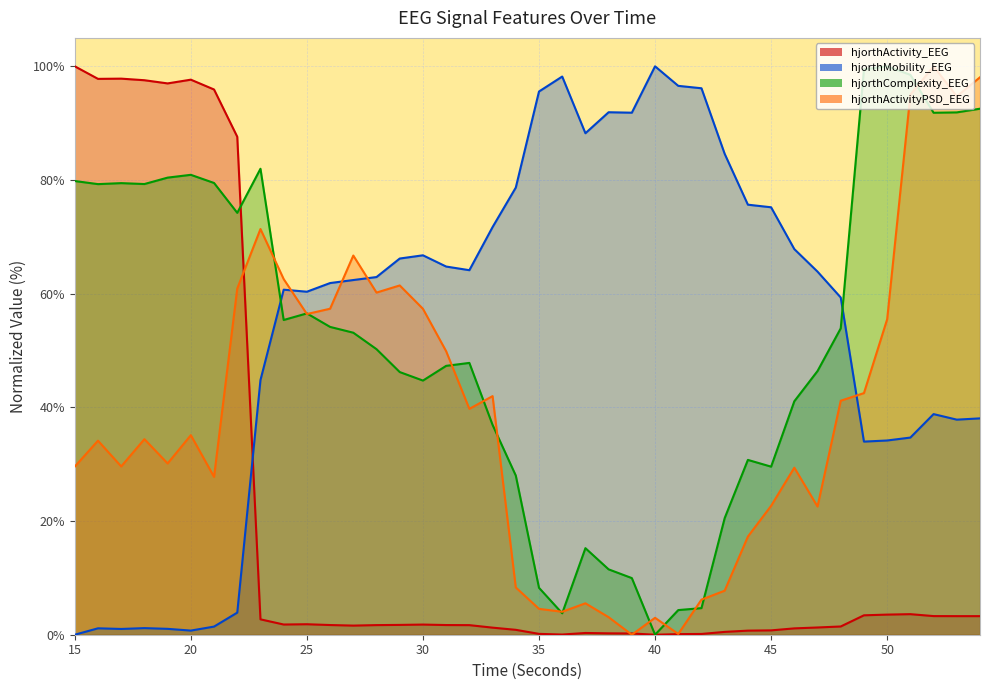

At which category is the sum across all series the highest?

52